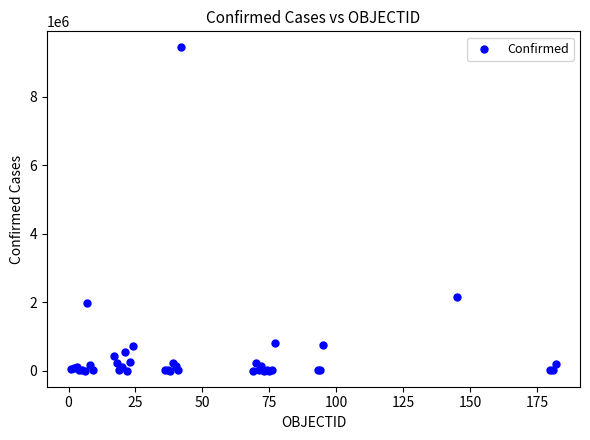

What Y value in the scatter plot is closest to 4723673?

2151207